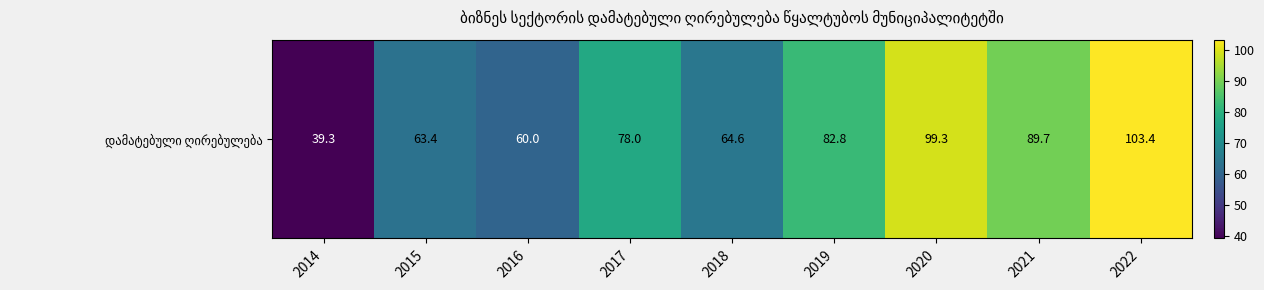

The chart shows a value of 64.6 at 2018. True or false?

True